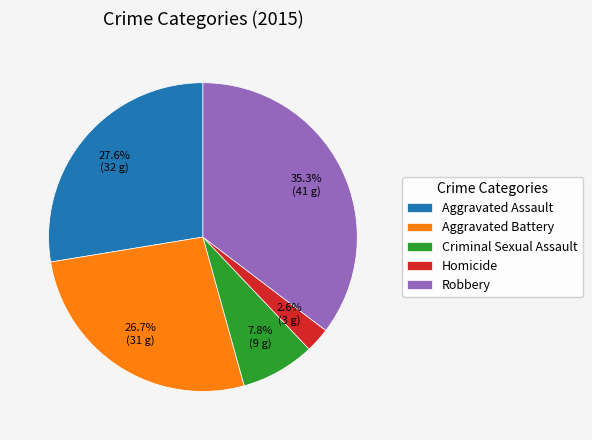

Does Aggravated Assault account for over 50% of the chart?

No